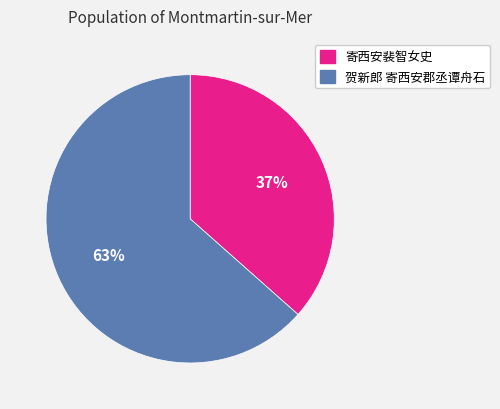

The 贺新郎 寄西安郡丞谭舟石 slice represents 63% of the pie. True or false?

True